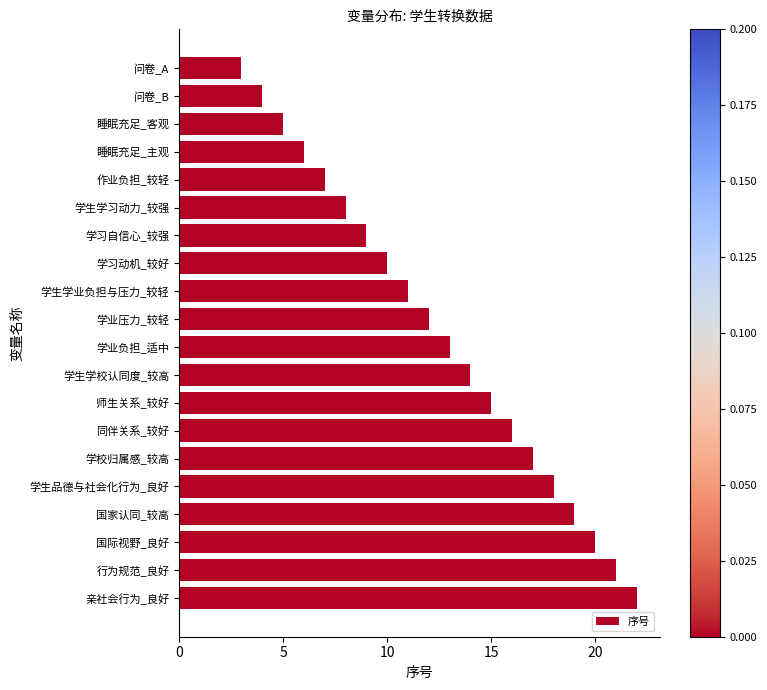

Reading top to bottom, transcribe all the data shown in this chart.

3	4	5	6	7	8	9	10	11	12	13	14	15	16	17	18	19	20	21	22